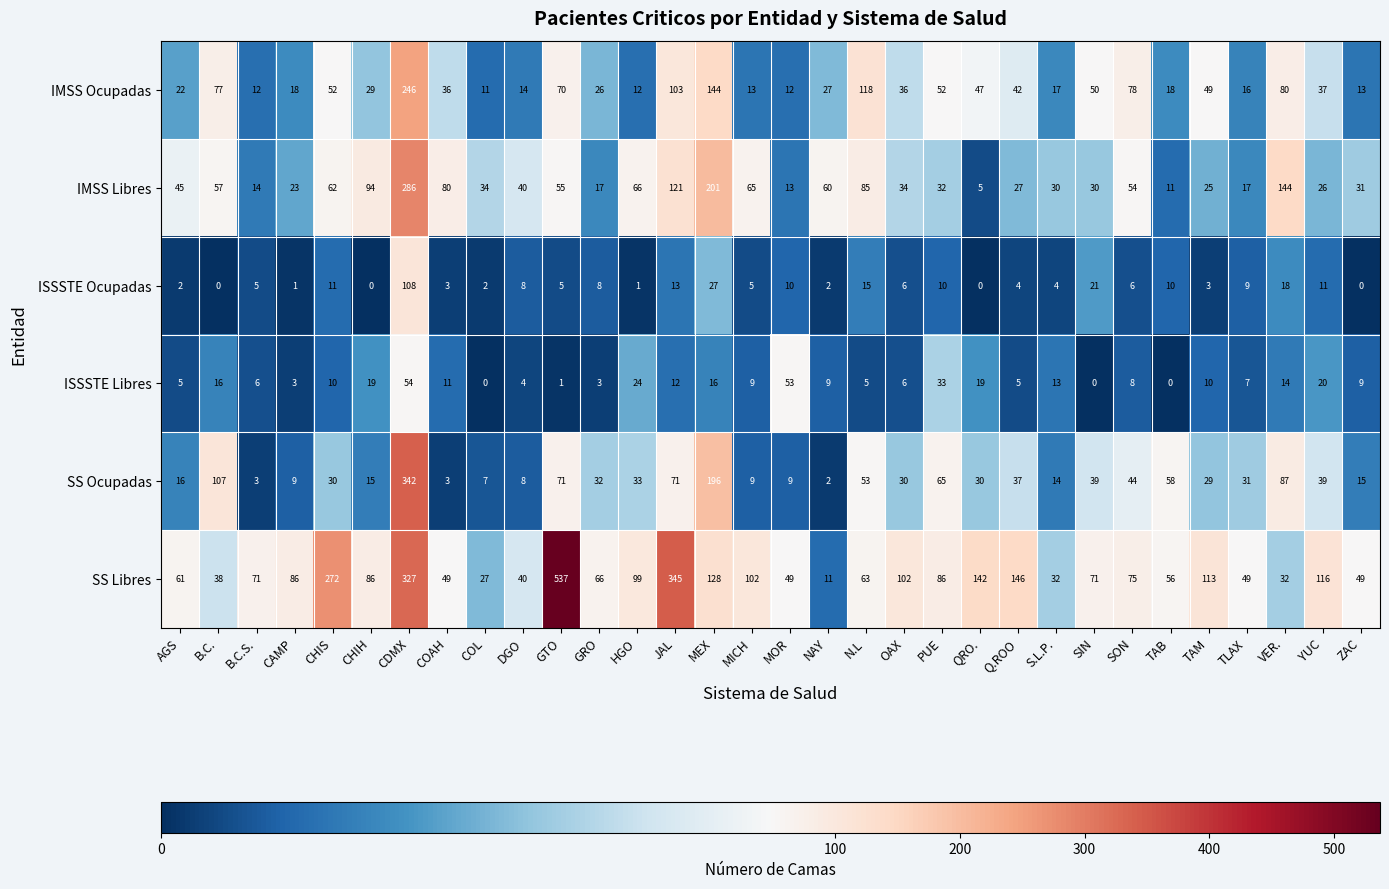

What is the sum of the IMSS Libres values at CHIH and TAB?

105